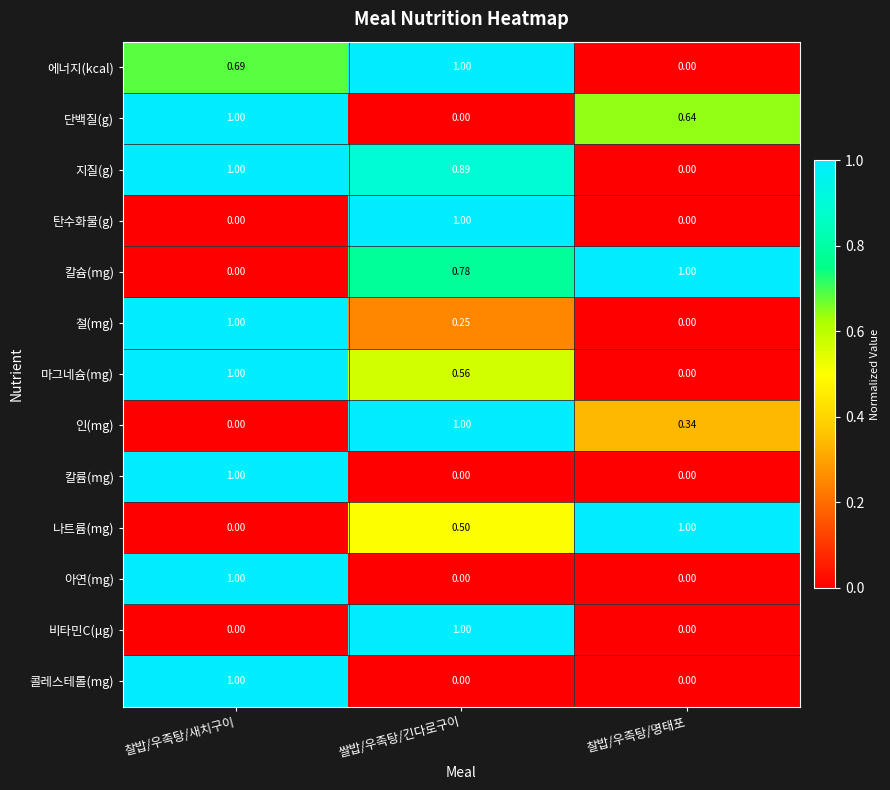

Which series has the largest total across all categories?

지질(g)